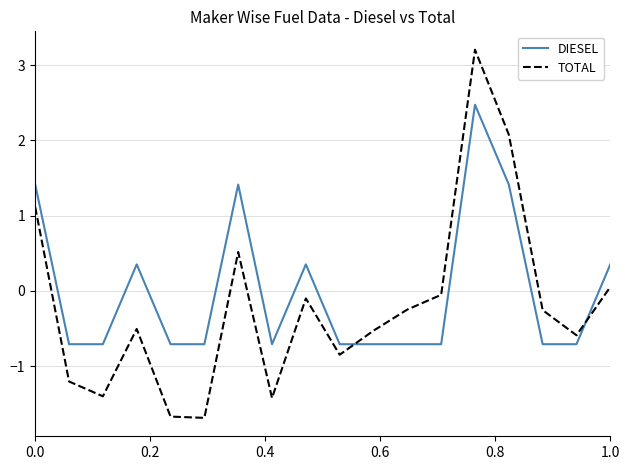

Which series has the largest range (max minus min)?

TOTAL